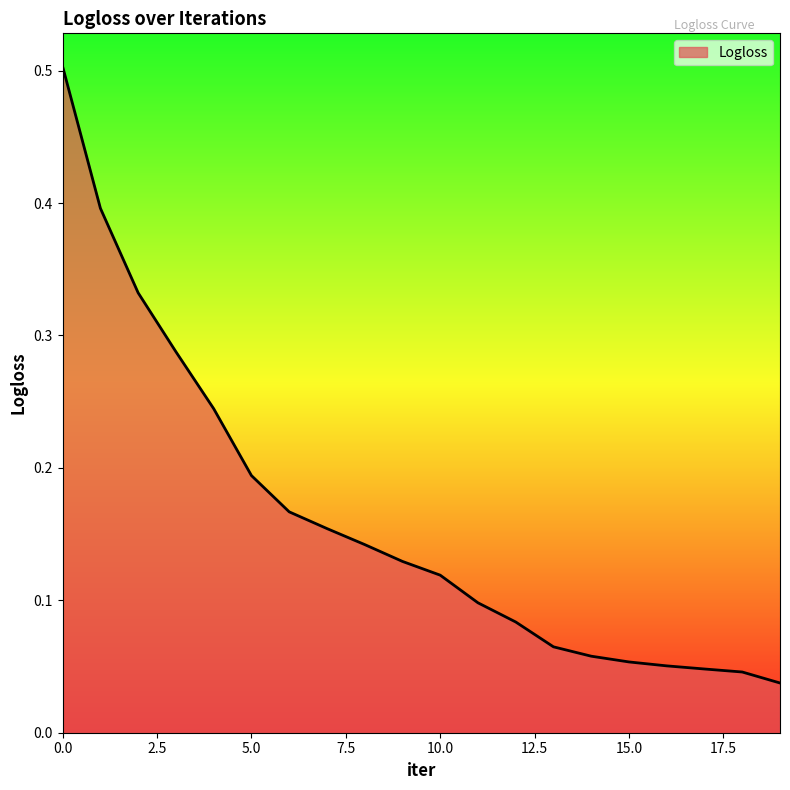

What is the greatest value displayed?

0.5